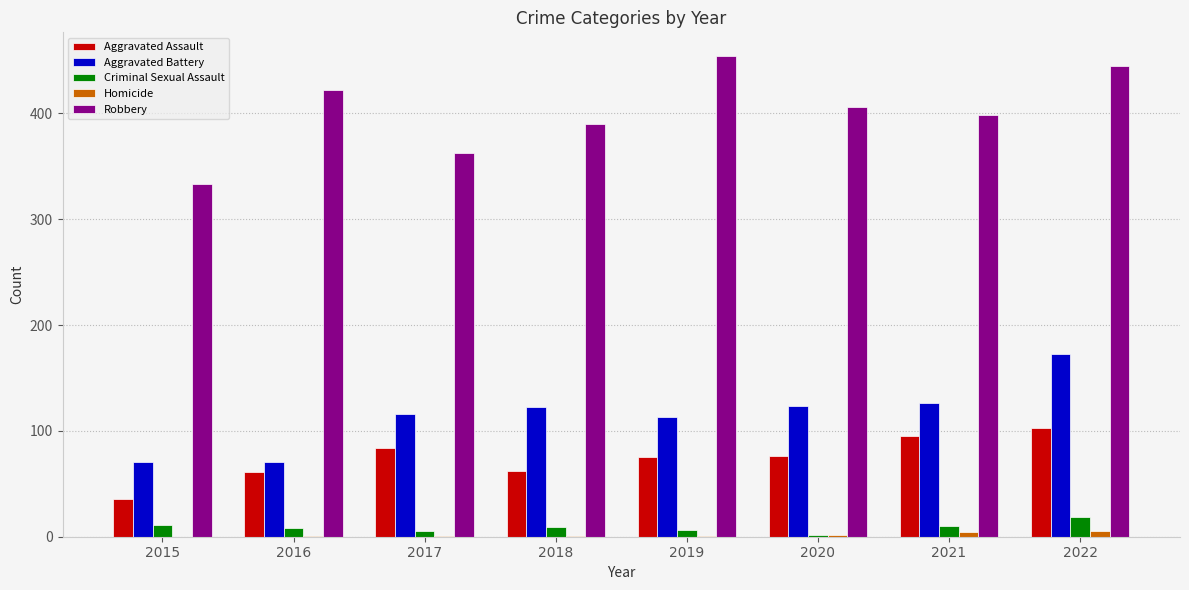

Does the chart contain stacked bars?

No